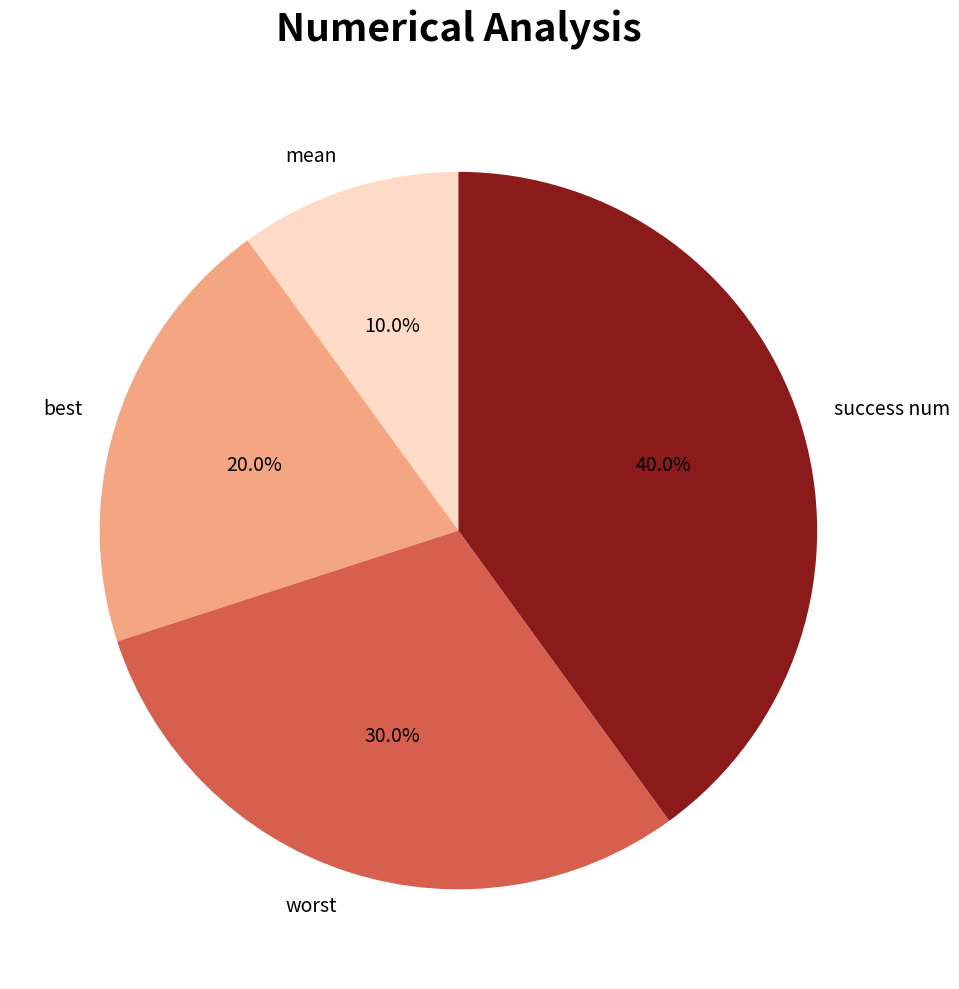

To the nearest percent, what is the combined percentage of mean and best?

30%